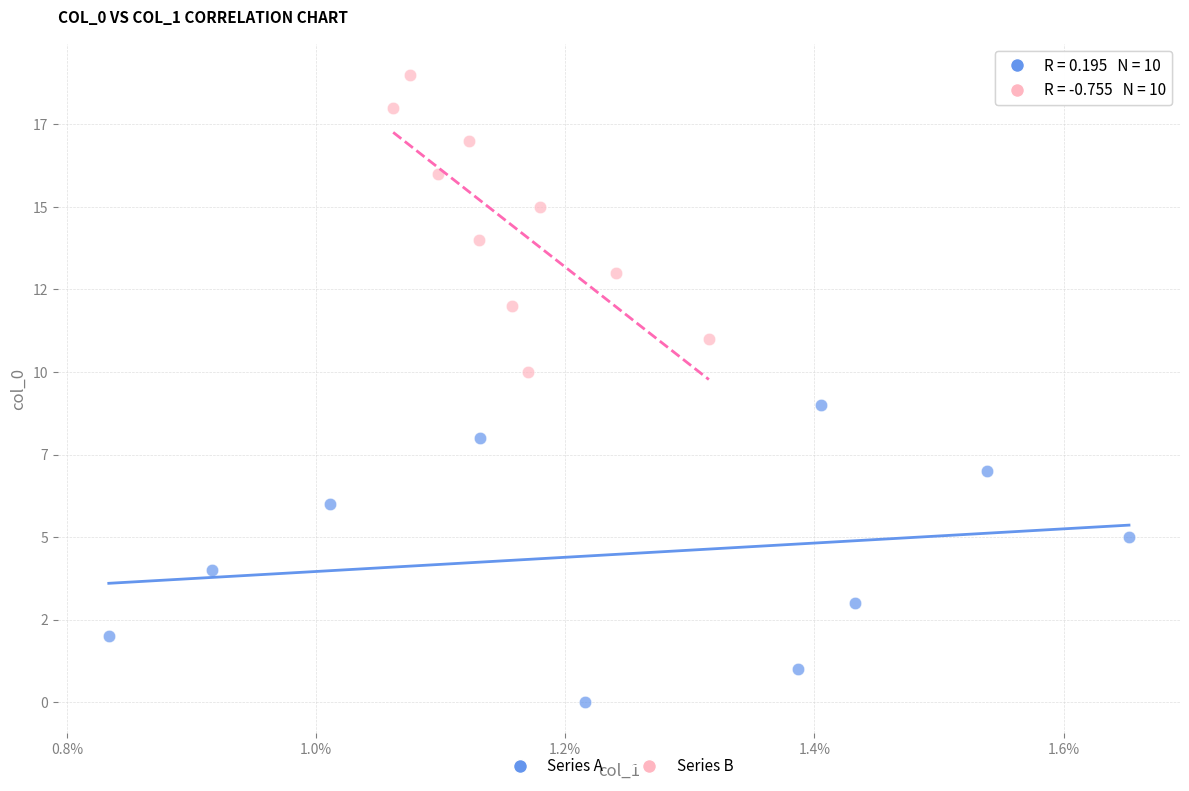

Which series contains the highest Y value?

Series B